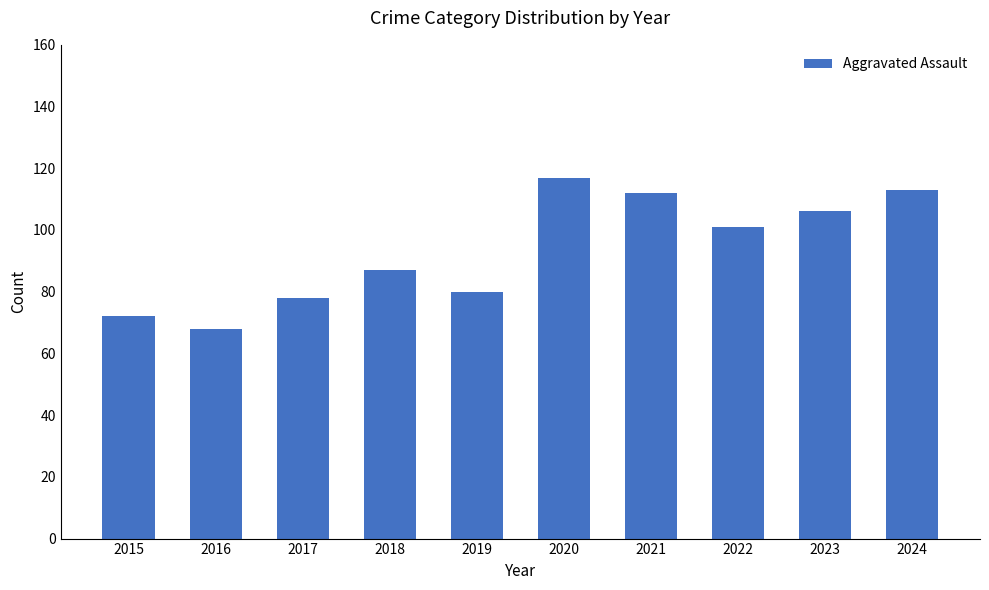

Read the value at 2016, to the nearest 10.

70